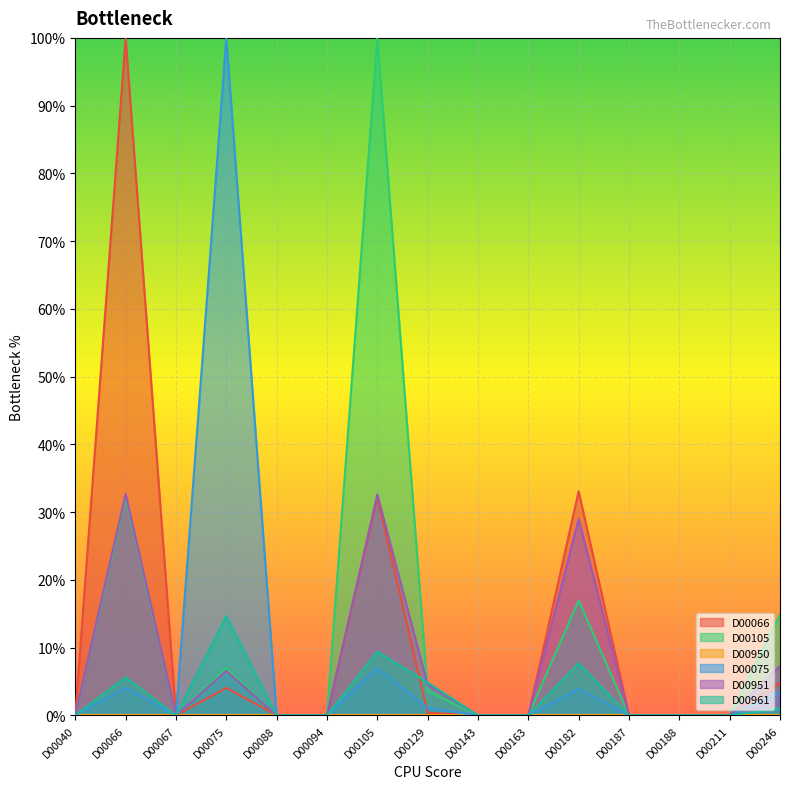

How many times do D00951 and D00105 cross each other?

1